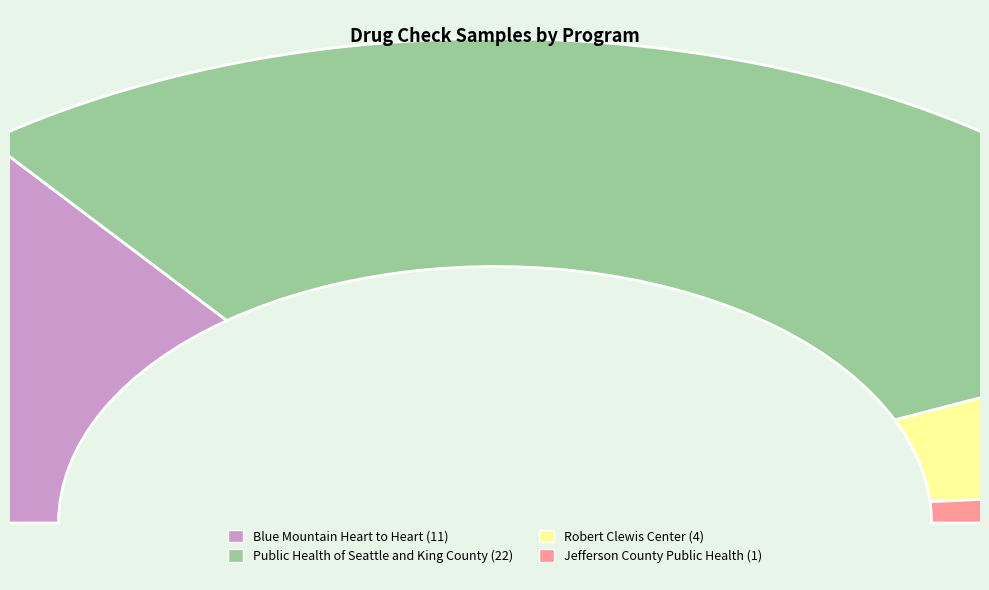

Does Jefferson County Public Health represent more than half of the total?

No